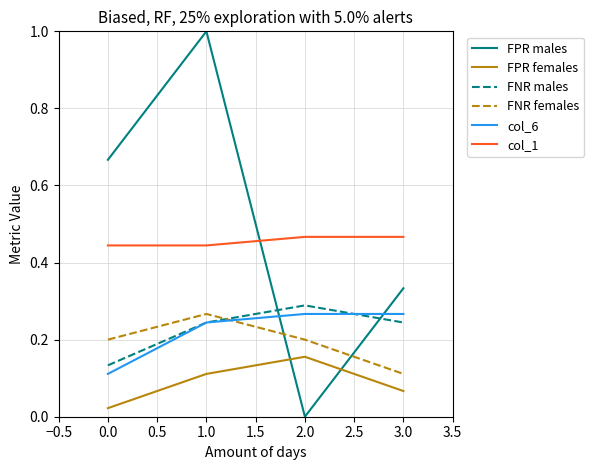

Between 1.0 and 2.0, which series saw the biggest shift?

FPR males